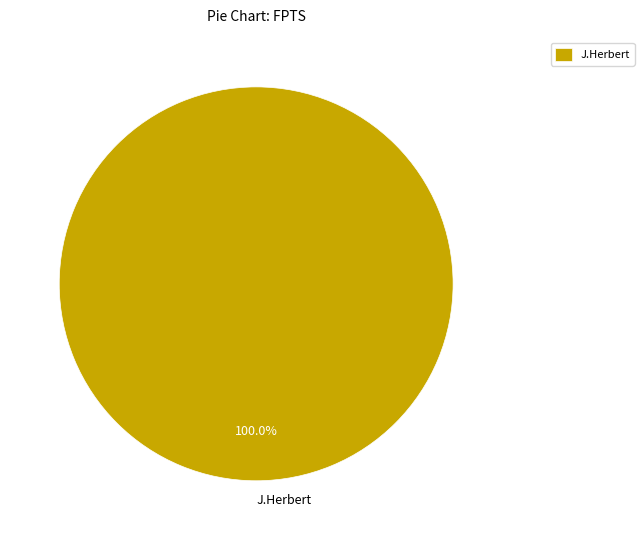

Is there any slice that represents more than half of the pie?

Yes